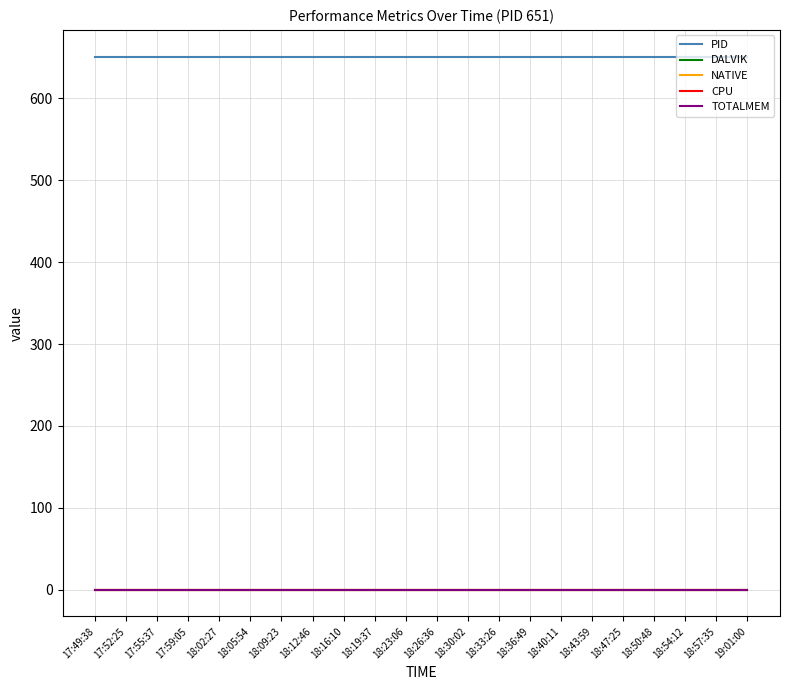

True or false: PID and DALVIK intersect in this chart.

False